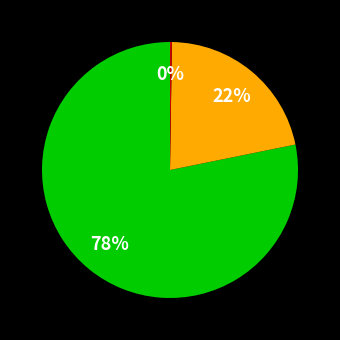

Does any single category account for the majority?

Yes